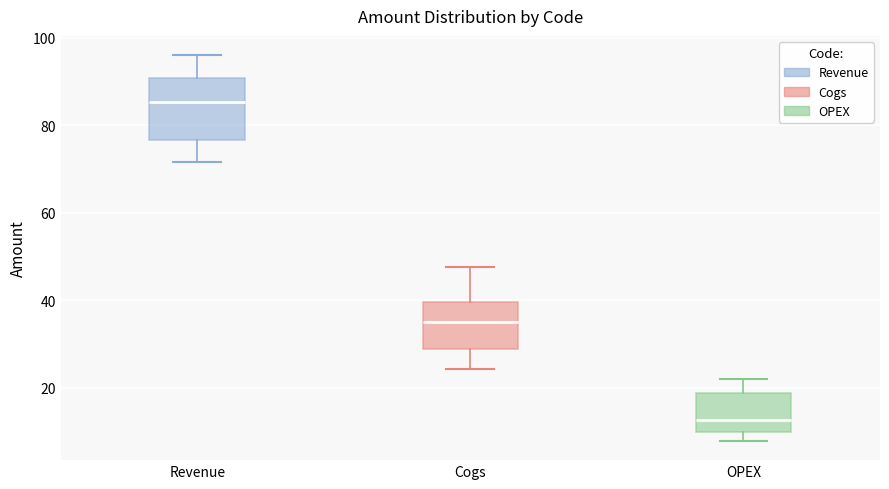

Reading left to right, transcribe this box plot: for each box, give where its median line is, the range the box spans, and where its two whiskers end, as read against the y-axis. The values are not printed on the chart, so give them approximately, as read against the axis.

Revenue: median 86, box 76 to 90, whiskers 72 to 96
Cogs: median 36, box 28 to 40, whiskers 24 to 48
OPEX: median 12, box 10 to 18, whiskers 8 to 22